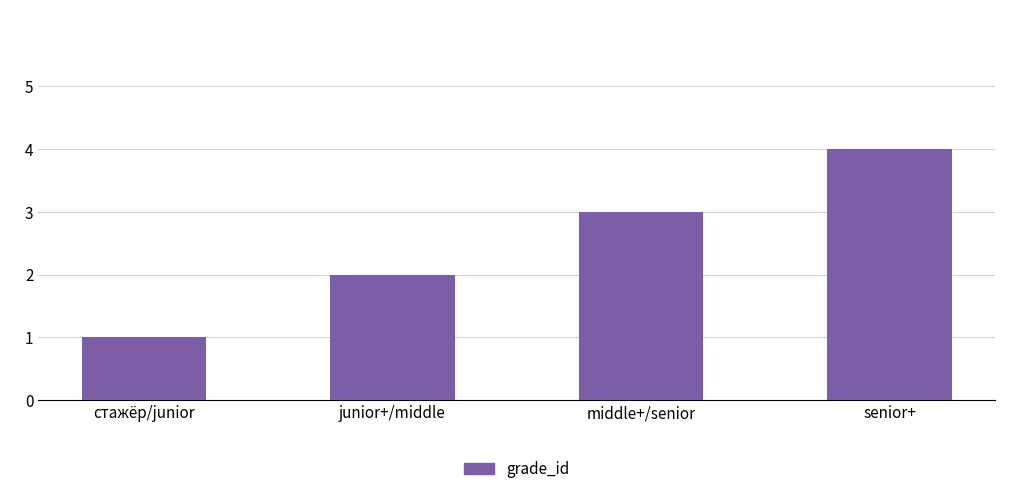

What is the label of the 2nd bar from the left?

junior+/middle